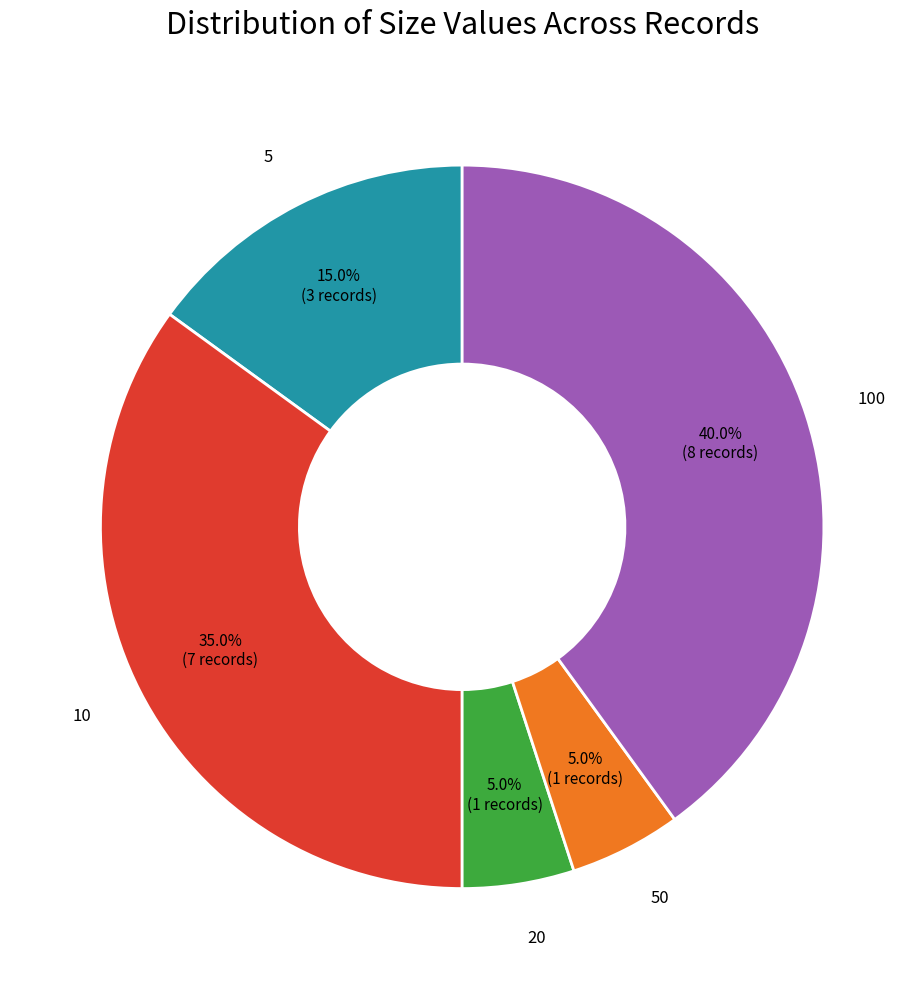

True or false: 50 accounts for 5% of the total.

True